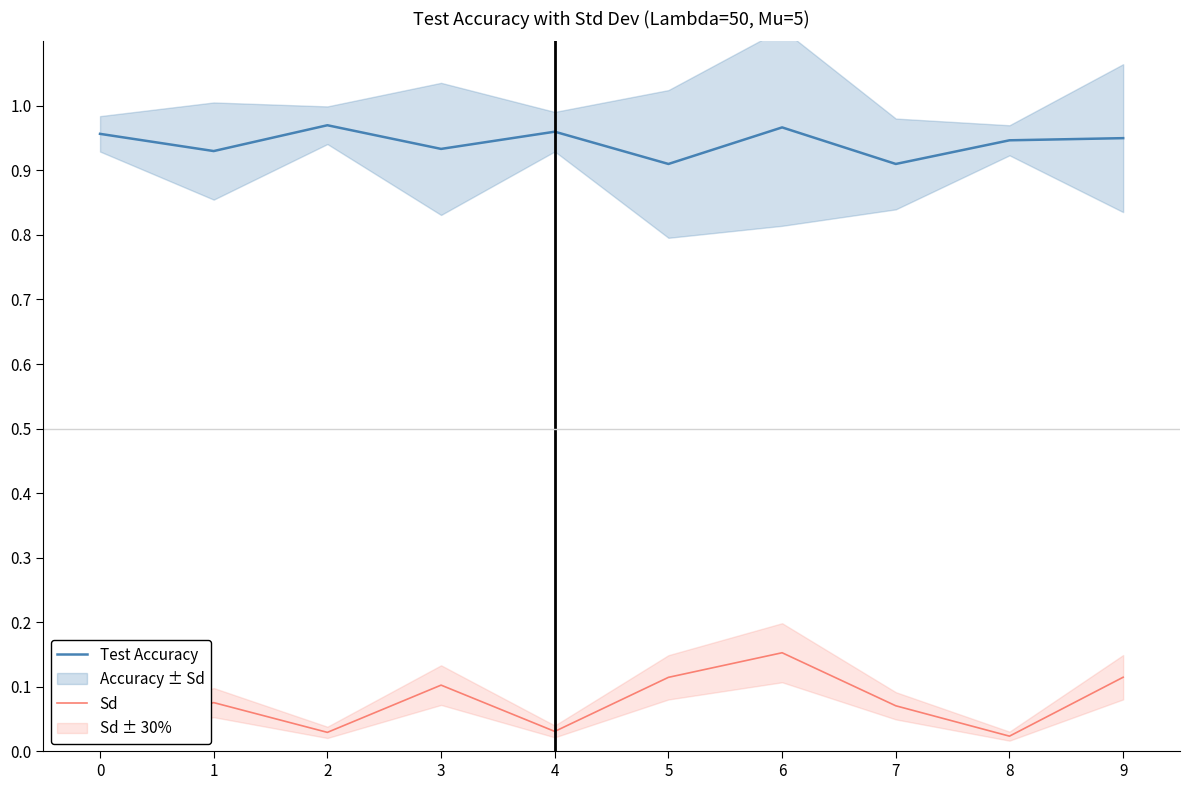

The Sd series shows 0.2 at 9. True or false?

False